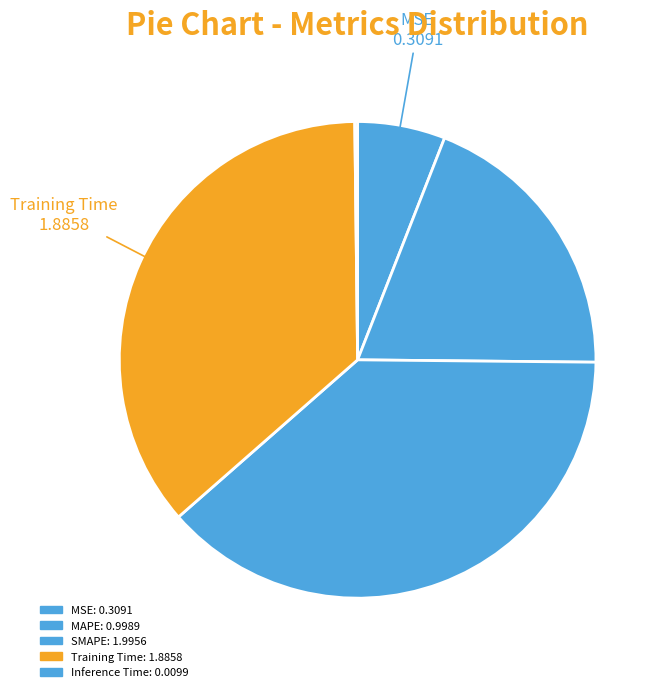

To the nearest percent, what is the difference between the largest and smallest slice percentages?

38%